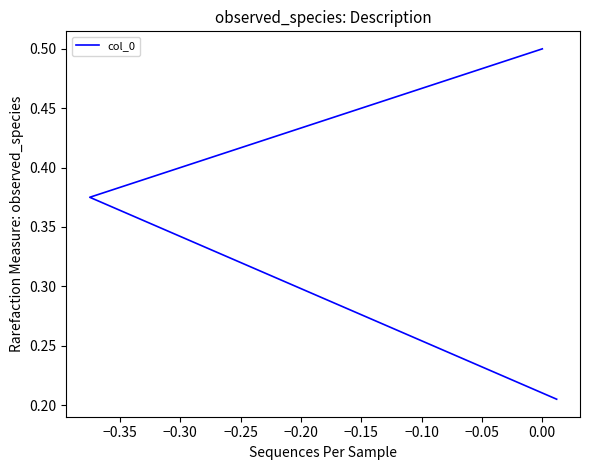

Which has a higher value, −0.35 or −0.30?

−0.35